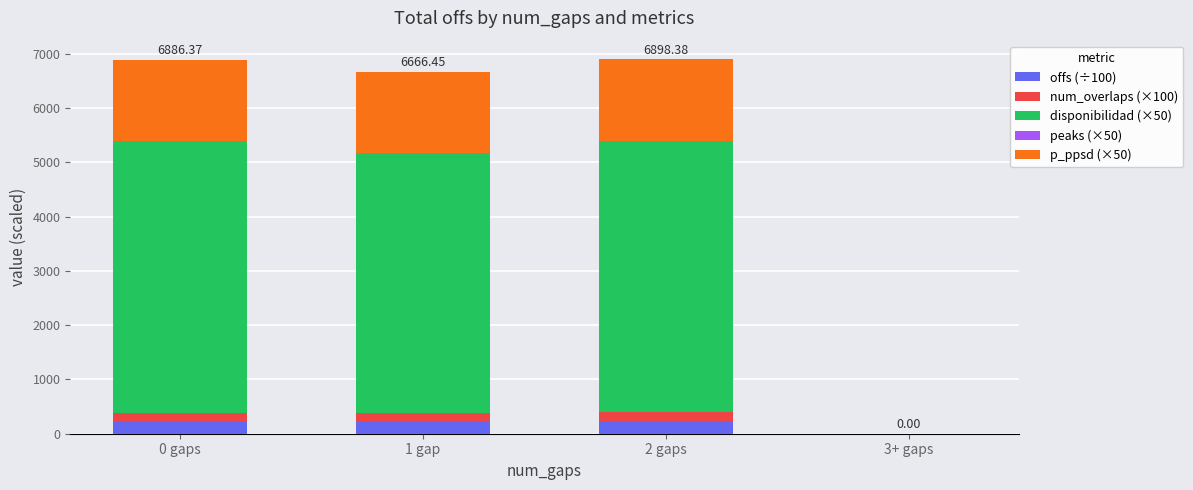

Count the number of data series in this chart.

4